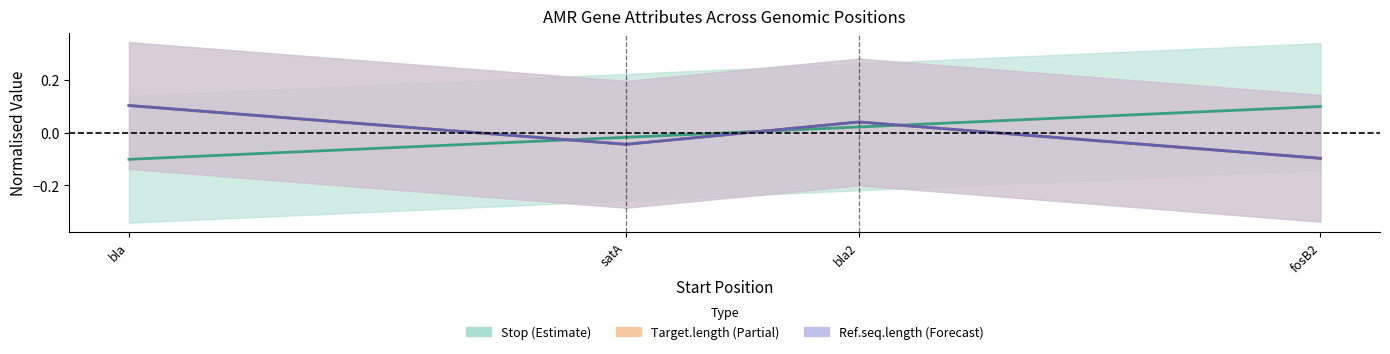

What is the difference between the maximum and second lowest values in the Target.length series?

0.1